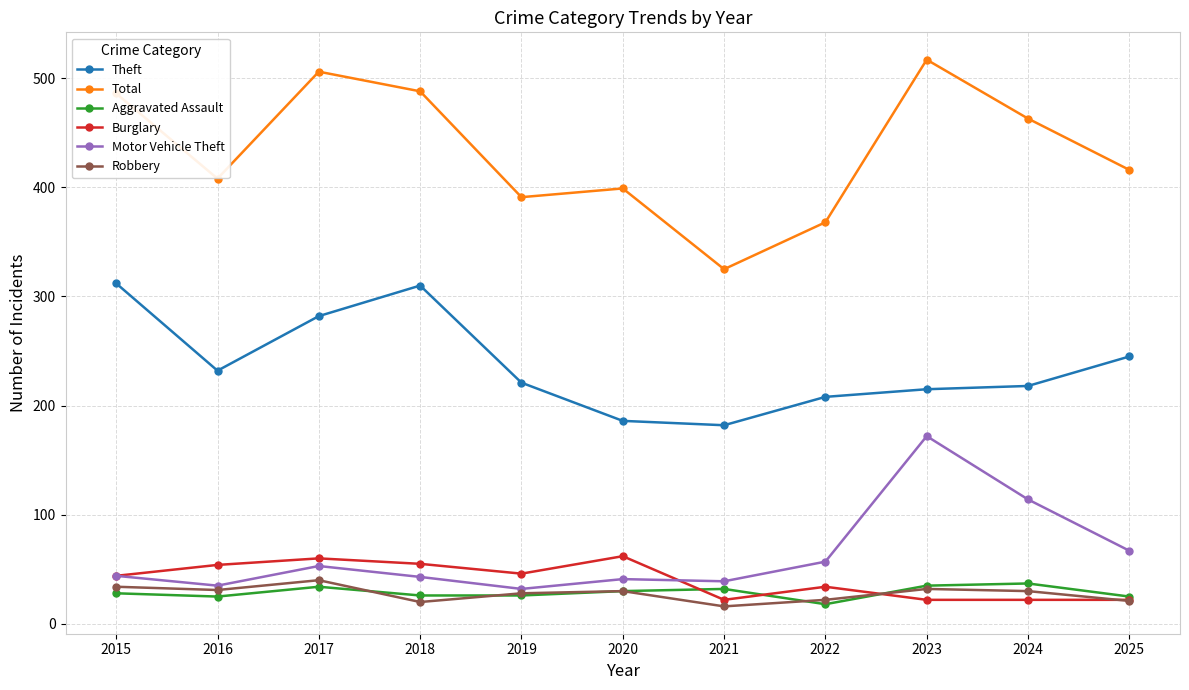

What is the highest value of the Aggravated Assault series?

37